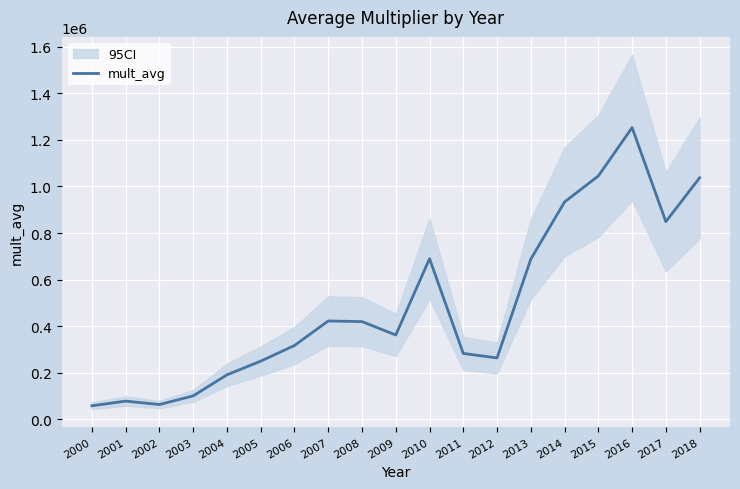

What is the greatest value displayed?

1252307.6